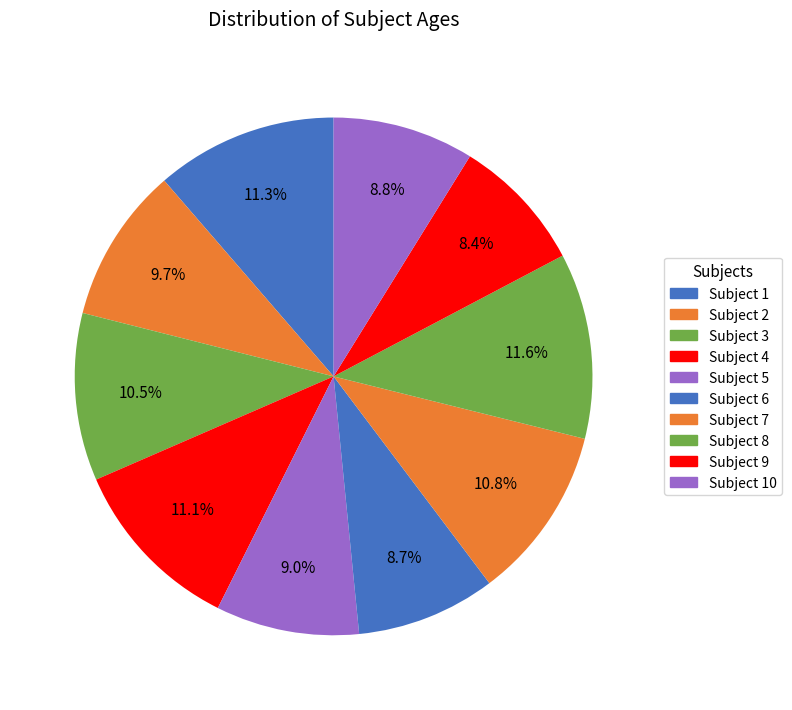

Which category has the smallest portion of the pie?

9